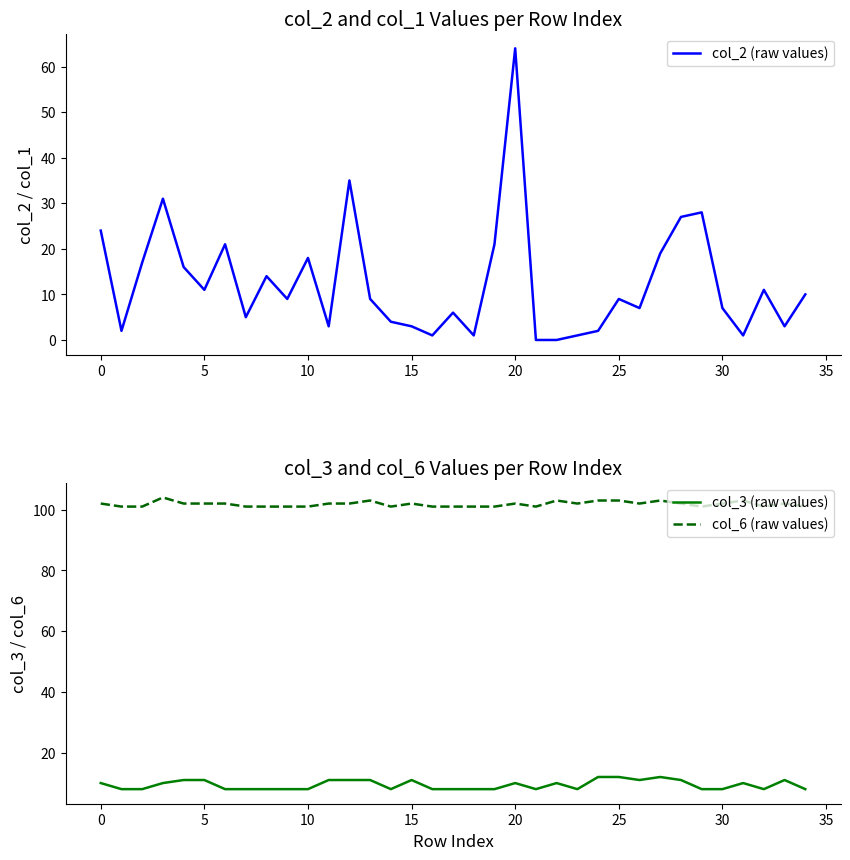

List the series in order of their peak value, highest first.

col_6 (raw values), col_2 (raw values), col_3 (raw values)